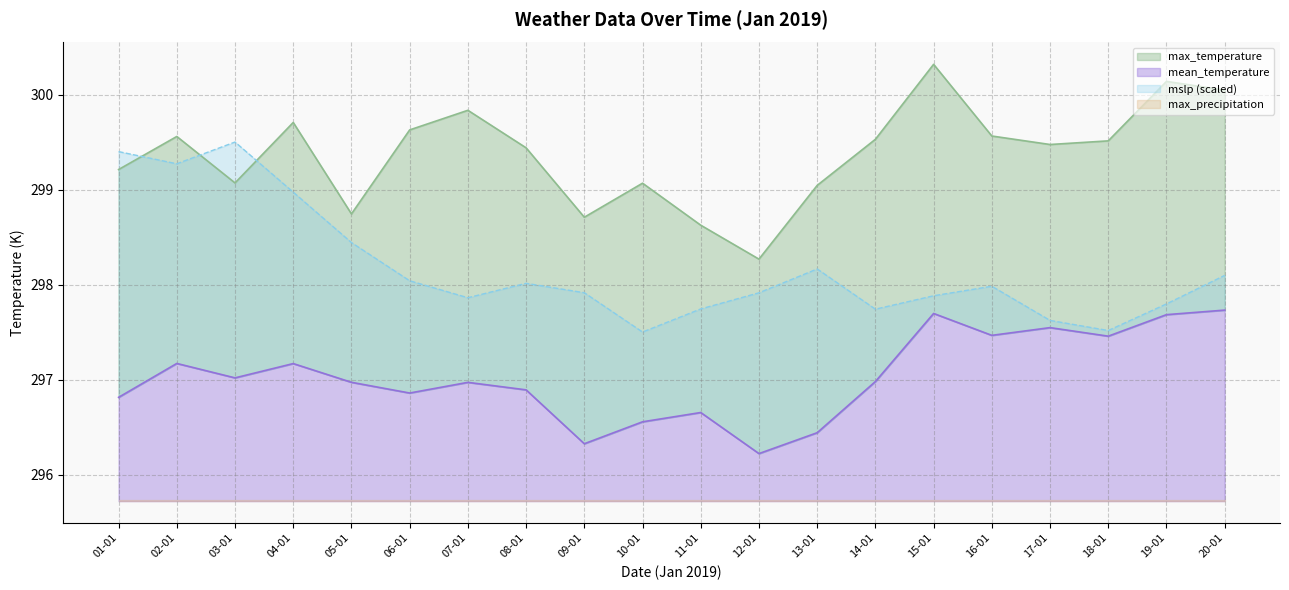

Does the chart have visible grid lines?

Yes